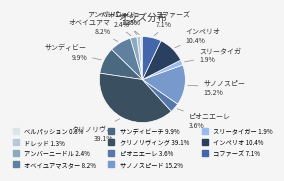

True or false: ドレッド accounts for 11% of the total.

False